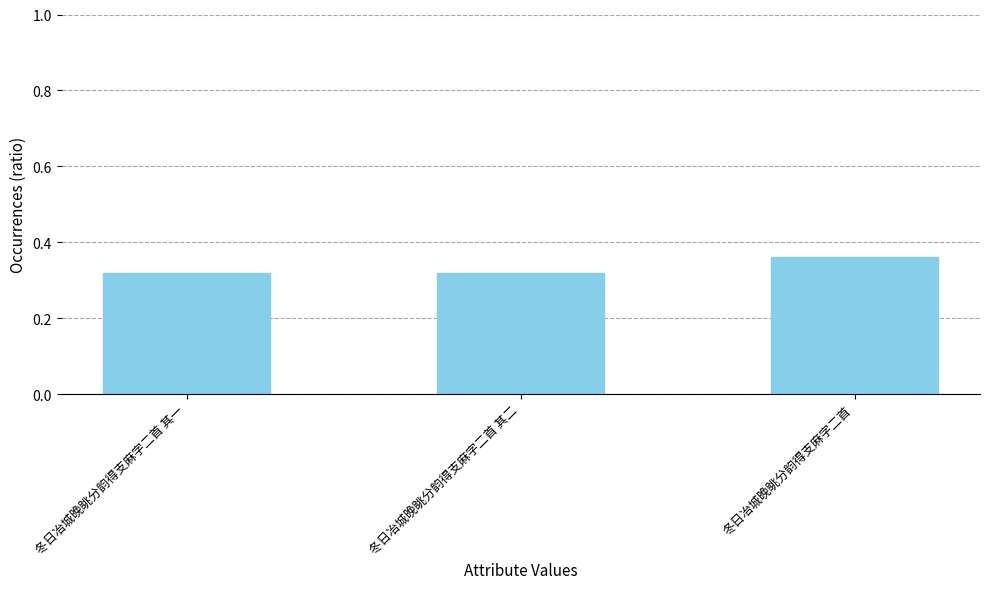

What is the label of the 1st bar from the right?

冬日冶城晚眺分韵得支麻字二首